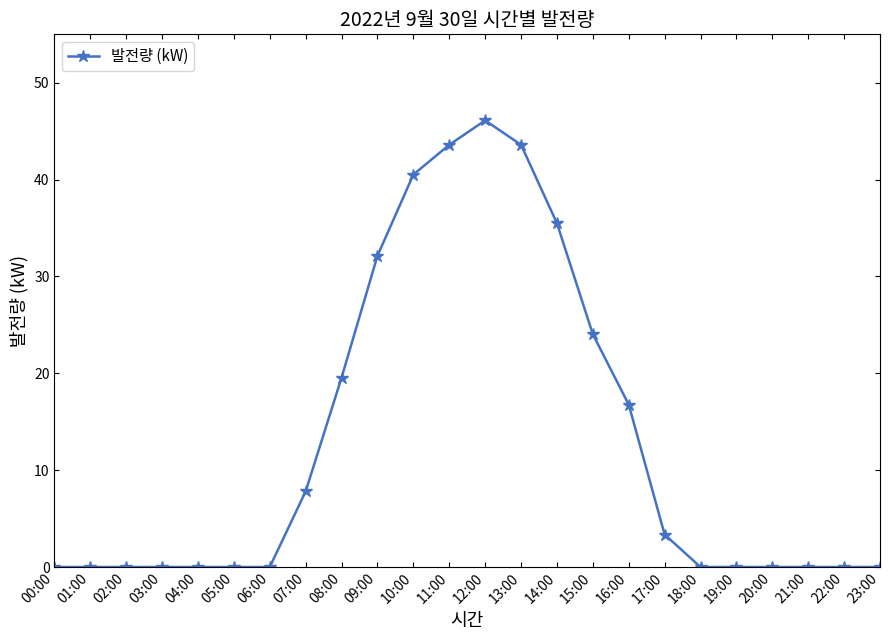

Does the chart display data point markers on the line(s)?

Yes